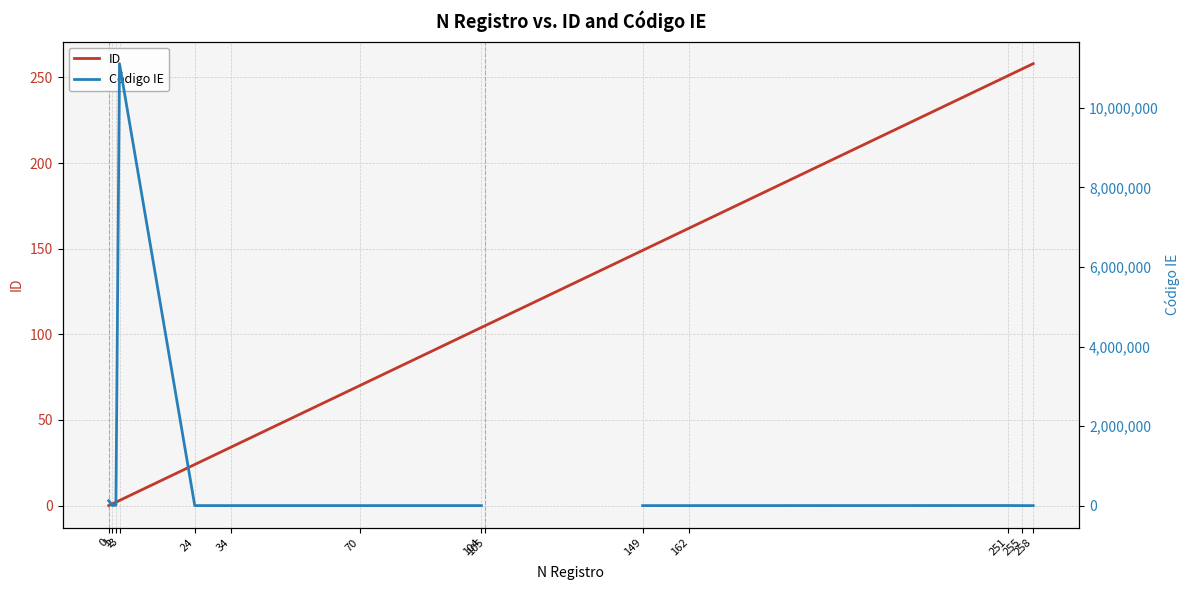

At 258, list the series in order from smallest to largest.

Código IE, ID